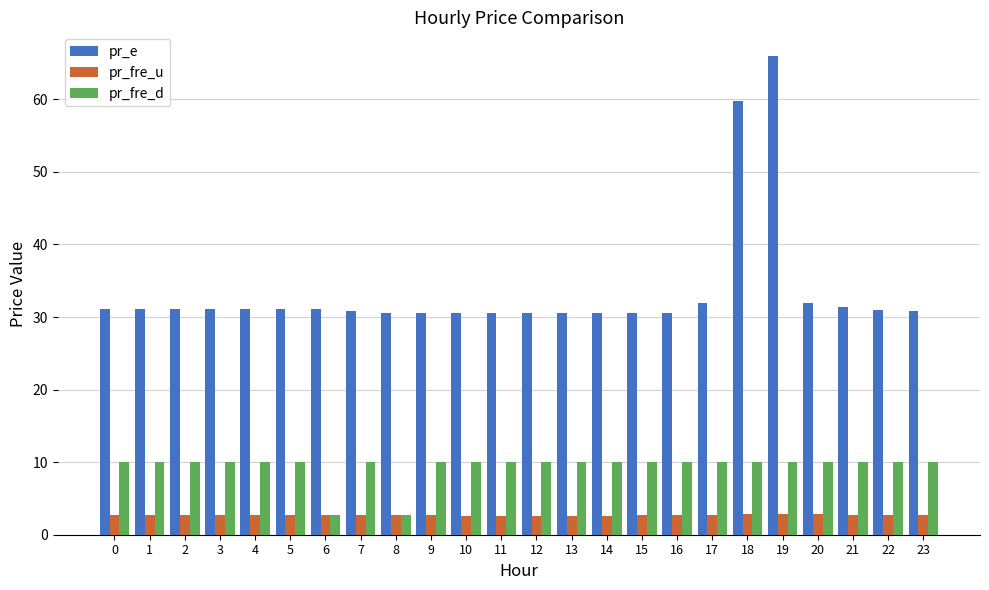

How many categories are shown in the chart?

24